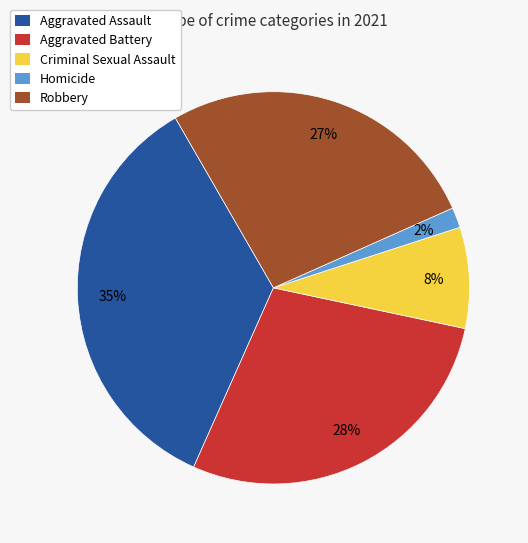

Which has a higher value, Homicide or Aggravated Assault?

Aggravated Assault